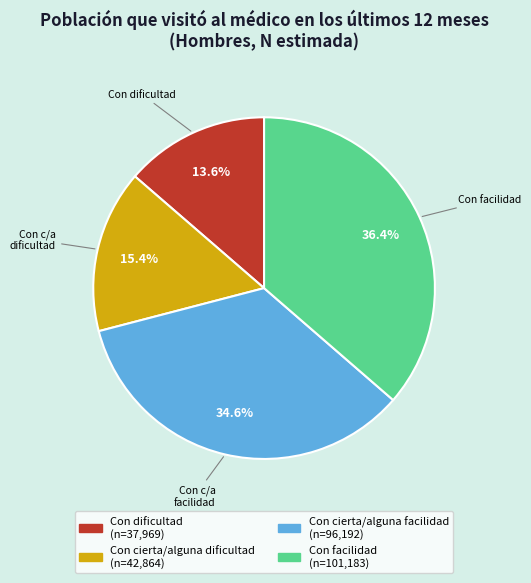

Is Con facilidad the majority of the pie?

No